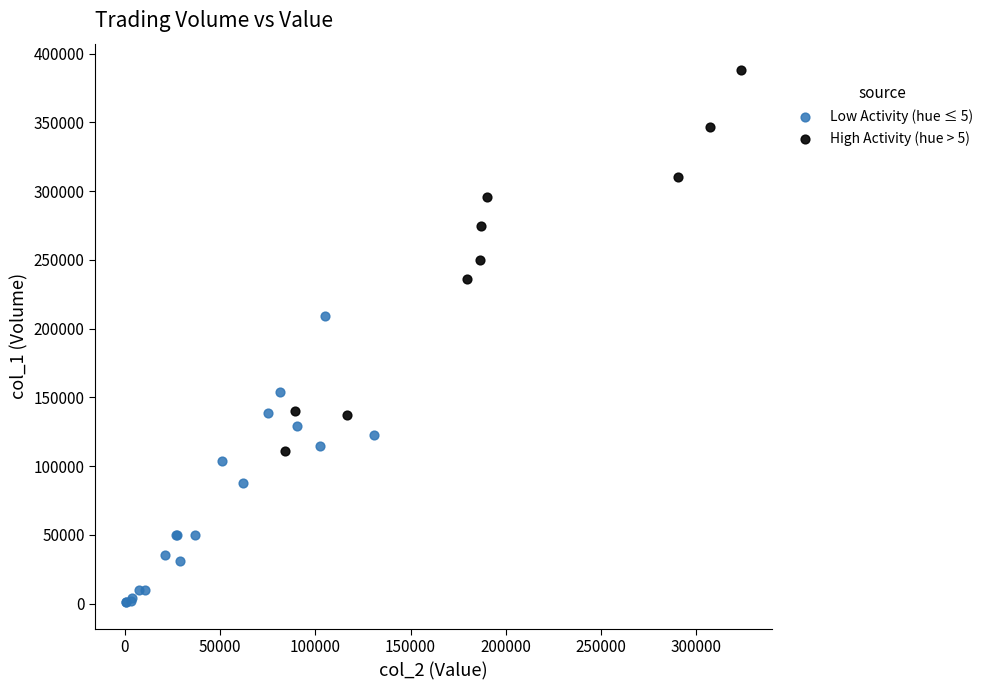

What are all the series names shown in the legend?

Low Activity (hue ≤ 5), High Activity (hue > 5)